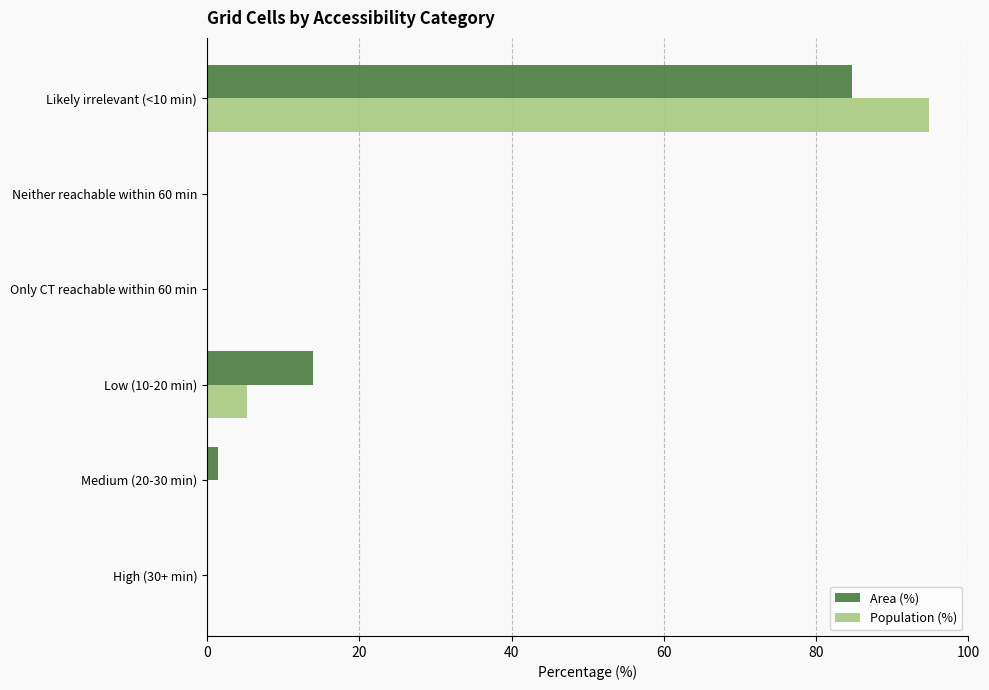

At which label is Population (%) closest to 47?

Low (10-20 min)